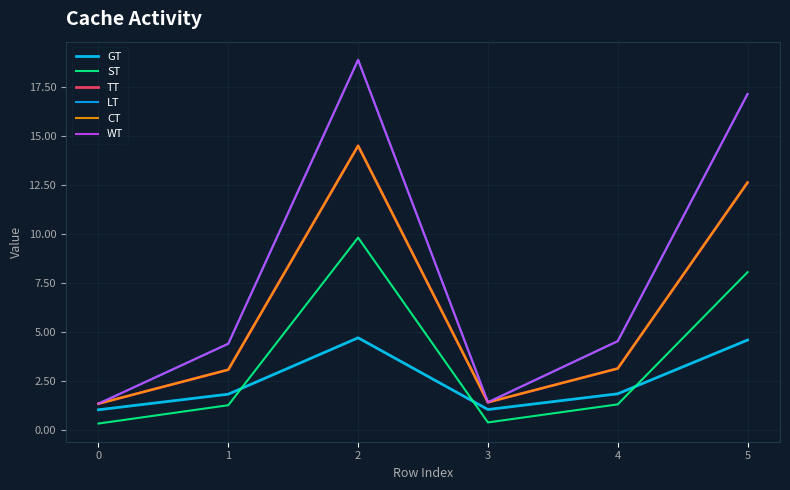

What is the sum of all LT values?

47.6